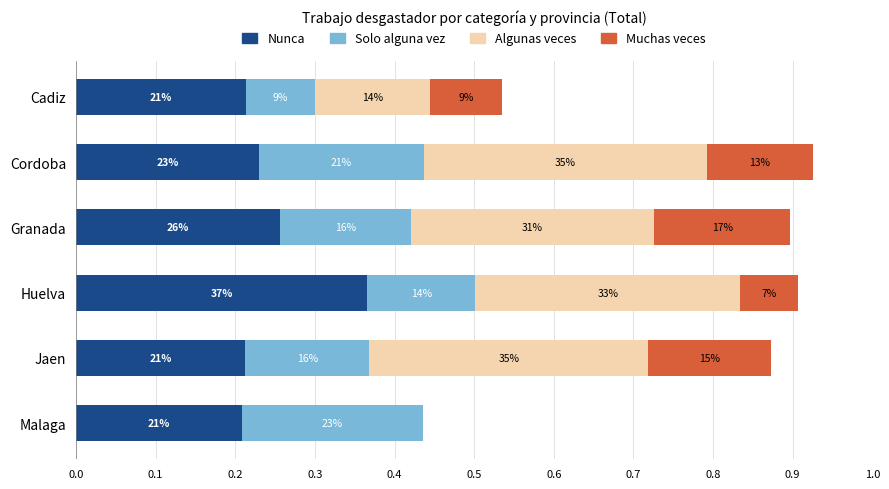

What is the difference between the maximum and minimum values in the Algunas veces series?

35.5